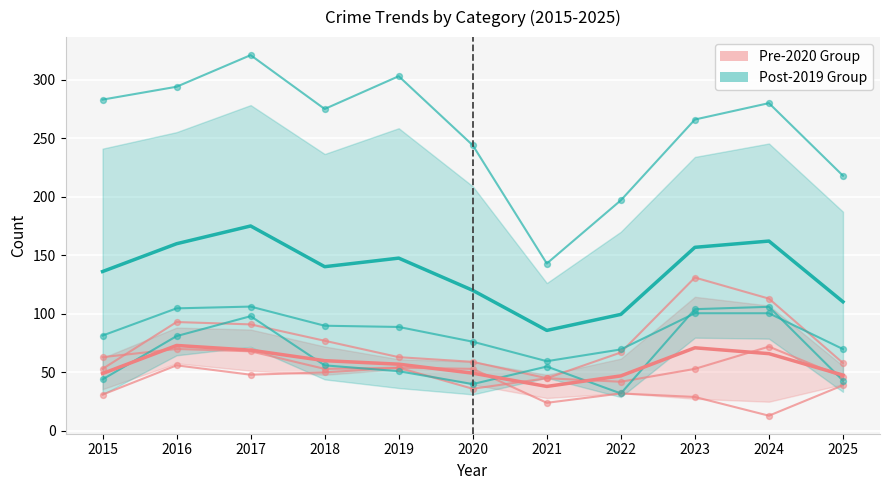

What is the total value across all series at 2024?

178